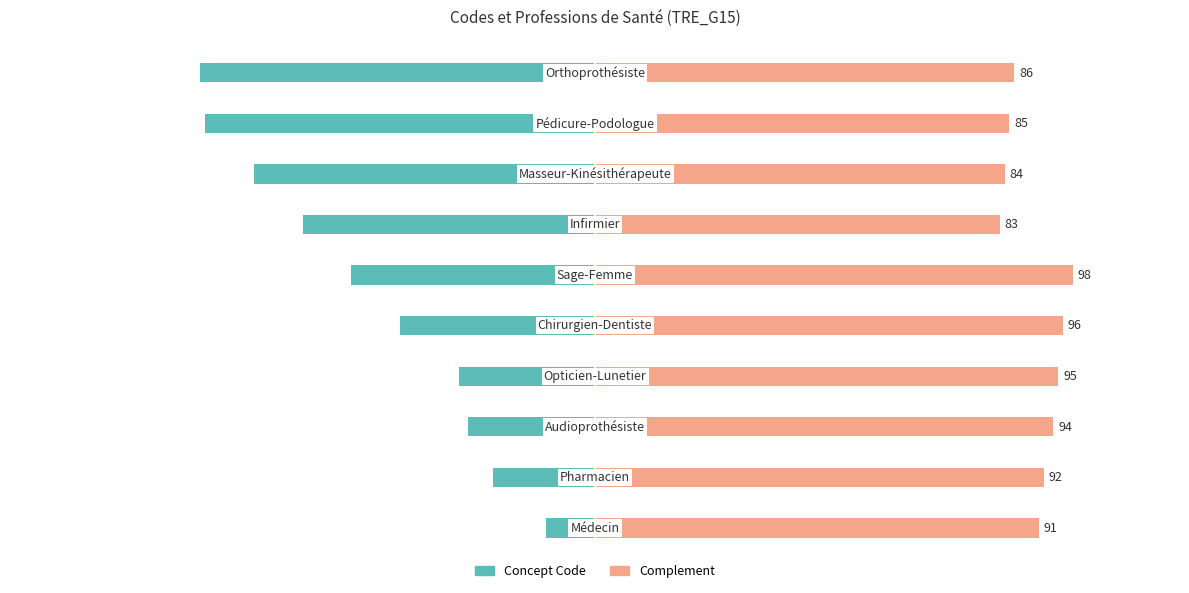

What is the spread (max minus min) of values at 6?

143